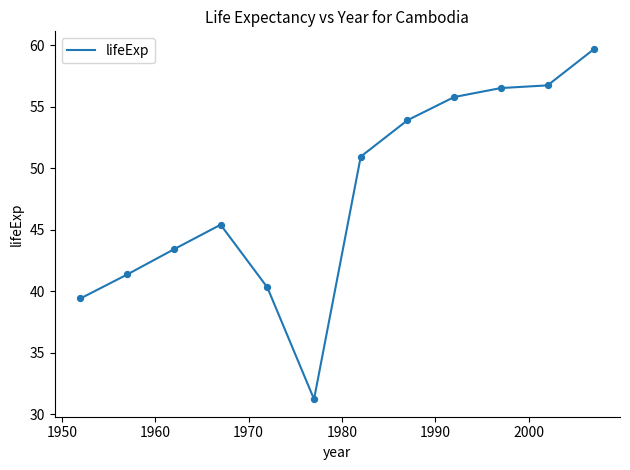

What is the minimum value shown in the chart?

31.2